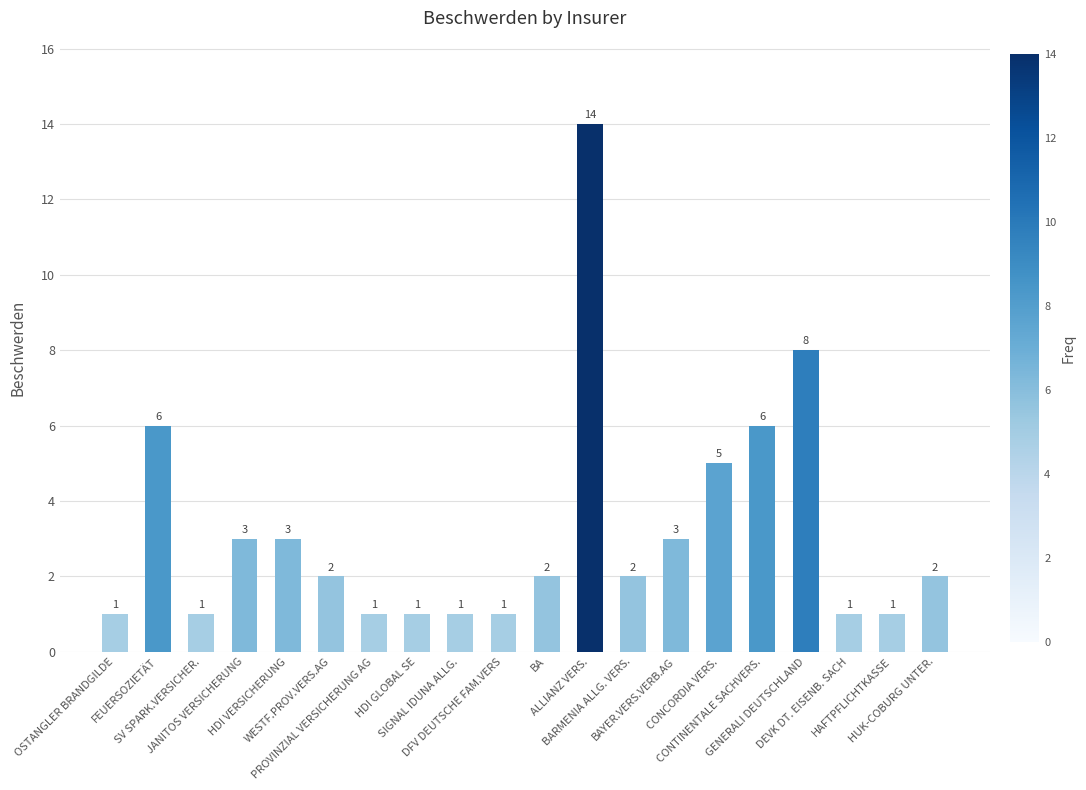

Reading right to left, transcribe all the data shown in this chart.

2	1	1	8	6	5	3	2	14	2	1	1	1	1	2	3	3	1	6	1